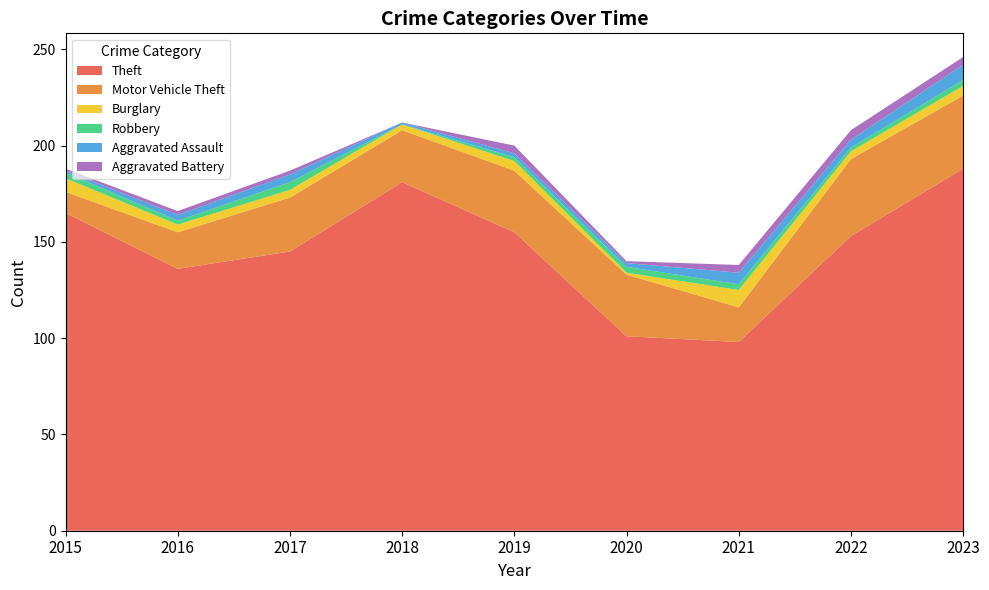

Reading left to right, extract all data points from this chart.

Theft: 165	136	145	181	155	101	98	153	188
Motor Vehicle Theft: 11	19	28	27	32	32	18	40	38
Burglary: 7	4	4	3	5	1	9	4	5
Robbery: 3	2	4	0	2	3	3	2	3
Aggravated Assault: 1	3	4	1	2	2	6	4	8
Aggravated Battery: 1	2	2	0	4	1	4	5	4